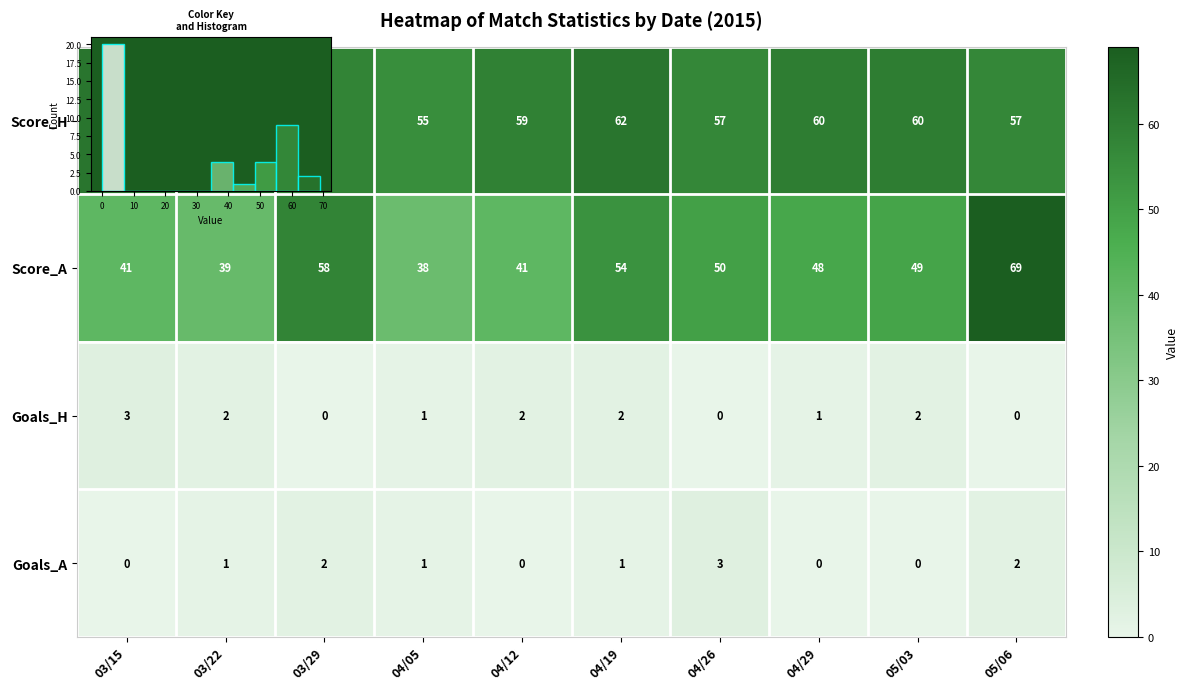

How many data points does each series have?

10